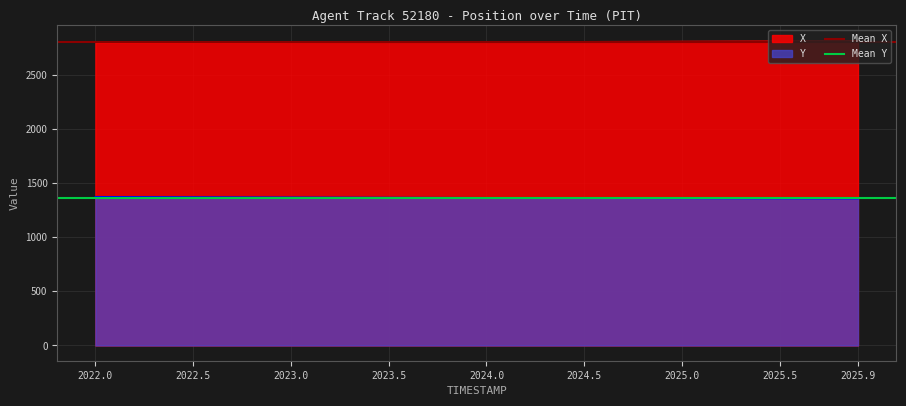

The Y series shows 1363.3 at 2024.0. True or false?

True